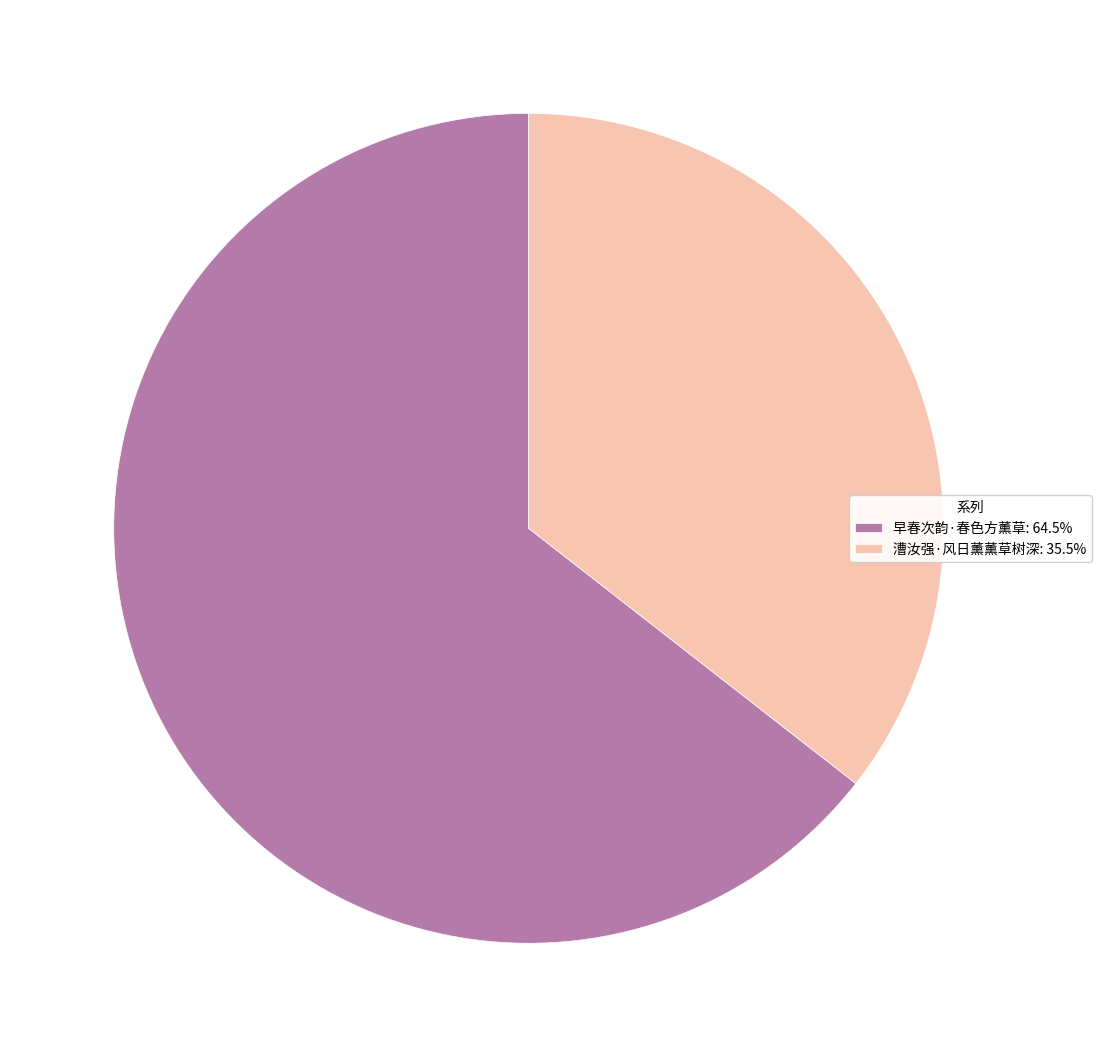

The 漕汝强·风日薰薰草树深 slice represents 47% of the pie. True or false?

False